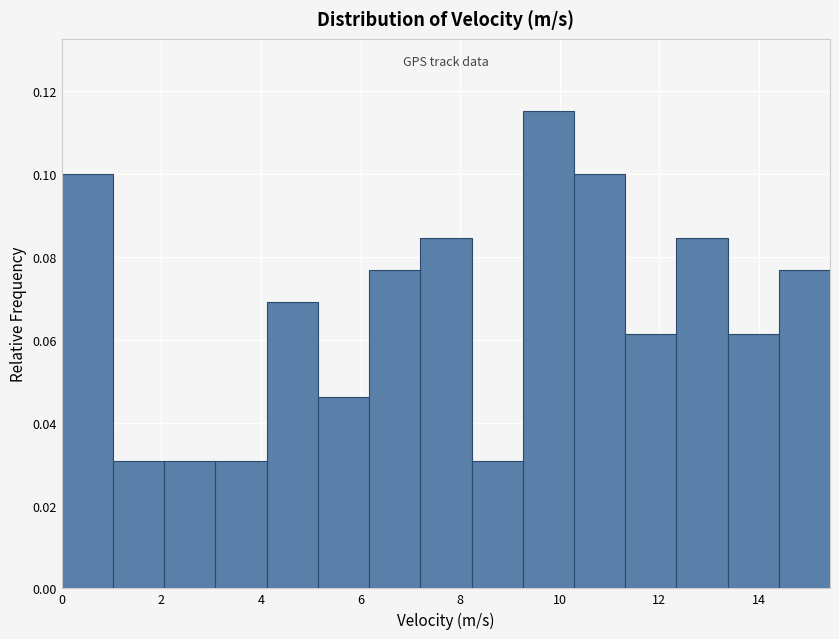

Reading left to right, transcribe this chart: for each bar, give the range it covers on the x-axis and its height. Neither the bar edges nor the heights are printed on the chart, so give them approximately, as read against the axes.

0.0 to 1.0: 0.100
1.0 to 2.0: 0.030
2.0 to 3.0: 0.030
3.0 to 4.2: 0.030
4.2 to 5.2: 0.070
5.2 to 6.2: 0.046
6.2 to 7.2: 0.076
7.2 to 8.2: 0.084
8.2 to 9.2: 0.030
9.2 to 10.2: 0.116
10.2 to 11.4: 0.100
11.4 to 12.4: 0.062
12.4 to 13.4: 0.084
13.4 to 14.4: 0.062
14.4 to 15.4: 0.076